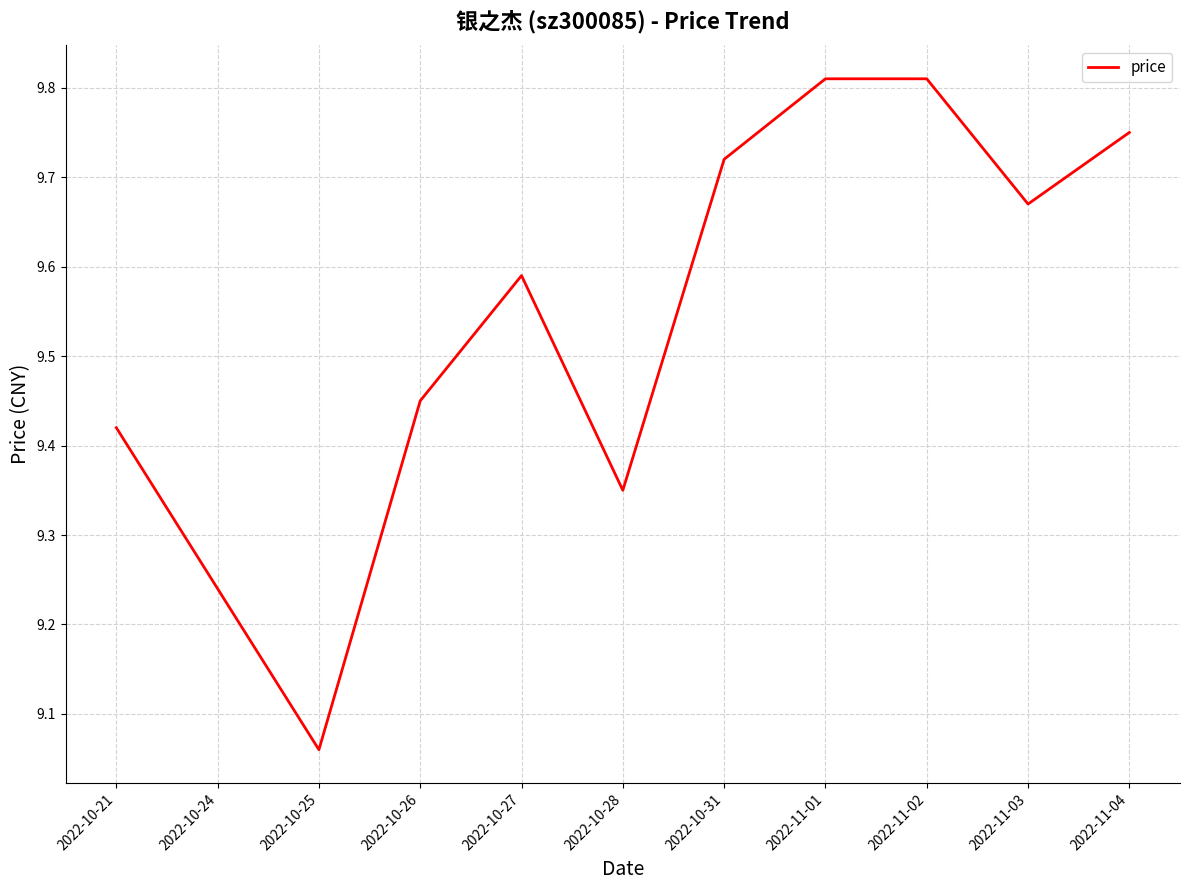

Where is the data nearest to the value 9?

2022-10-25